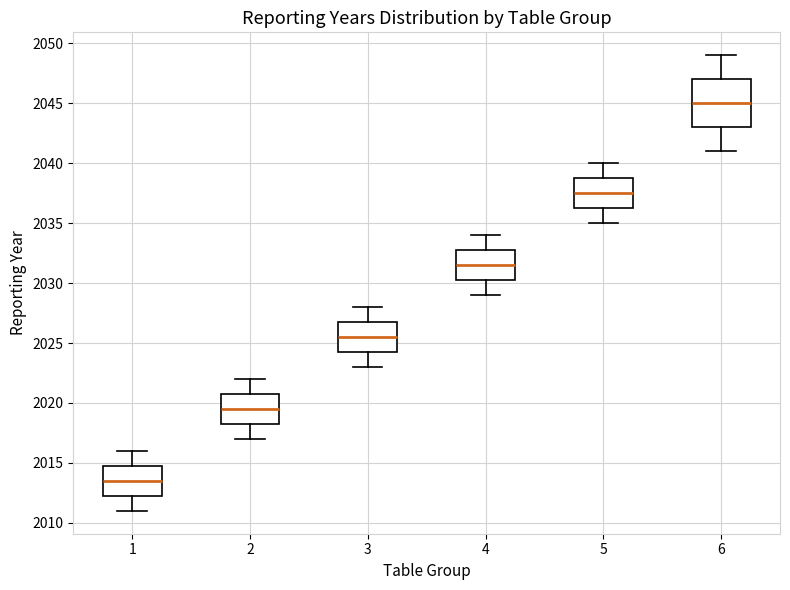

Reading left to right, read every box against the y-axis: the position of its median line, the range the box covers, and the ends of its whiskers. The values are not printed on the chart, so give them approximately, as read against the axis.

1: median 2013.5, box 2012.5 to 2015.0, whiskers 2011.0 to 2016.0
2: median 2019.5, box 2018.5 to 2021.0, whiskers 2017.0 to 2022.0
3: median 2025.5, box 2024.5 to 2027.0, whiskers 2023.0 to 2028.0
4: median 2031.5, box 2030.5 to 2033.0, whiskers 2029.0 to 2034.0
5: median 2037.5, box 2036.5 to 2039.0, whiskers 2035.0 to 2040.0
6: median 2045.0, box 2043.0 to 2047.0, whiskers 2041.0 to 2049.0